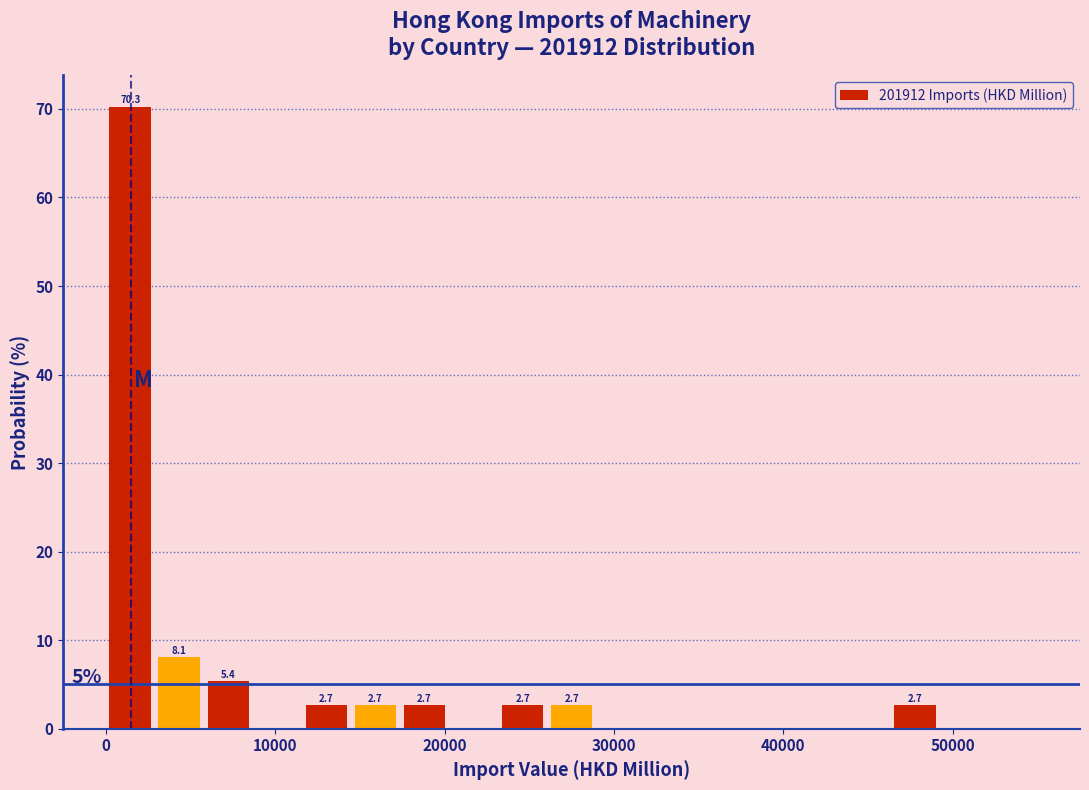

Around what value on the x-axis is the tallest bar? Give the approximate position of its centre, as read against the axis.

1000